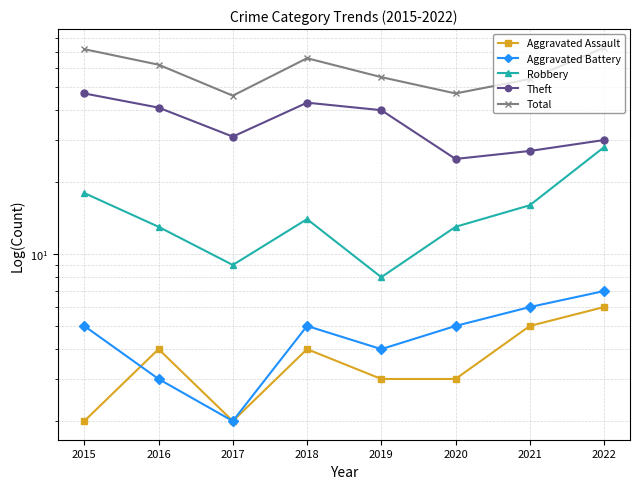

How many interior local peaks does the Aggravated Battery series have?

1